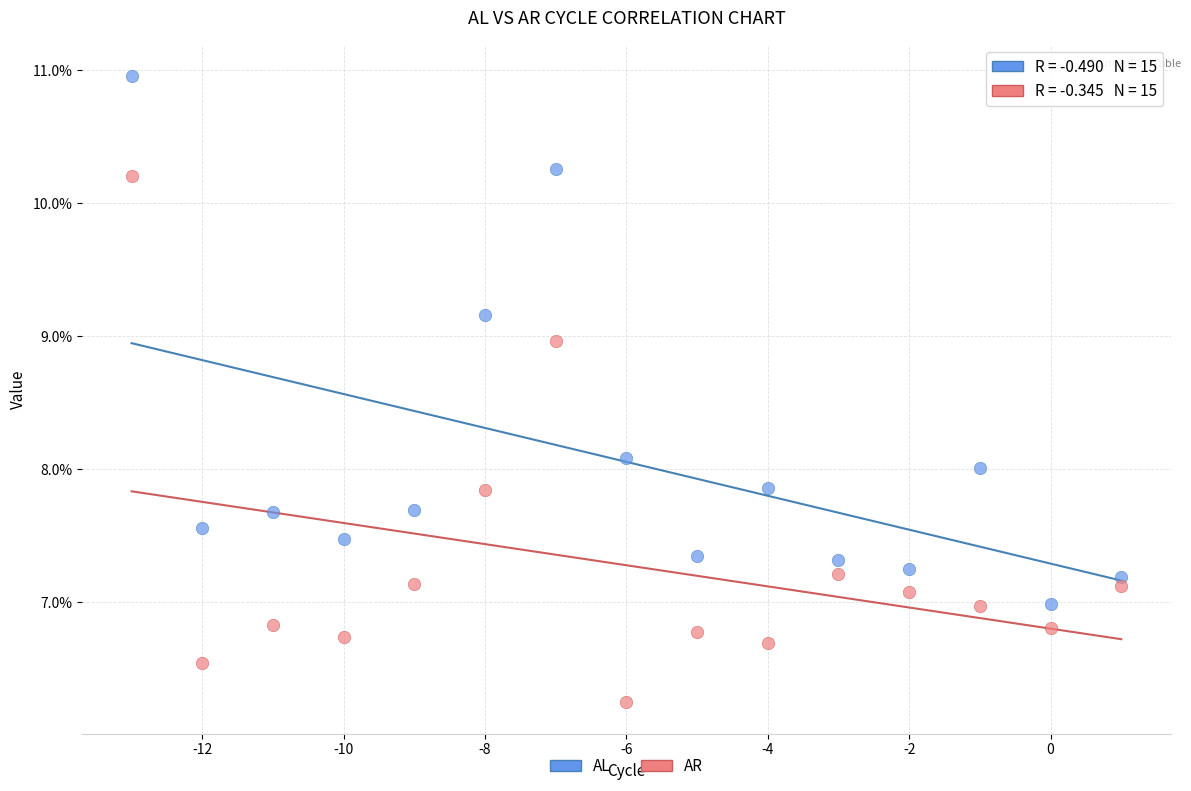

What are all the series names shown in the legend?

AL, AR